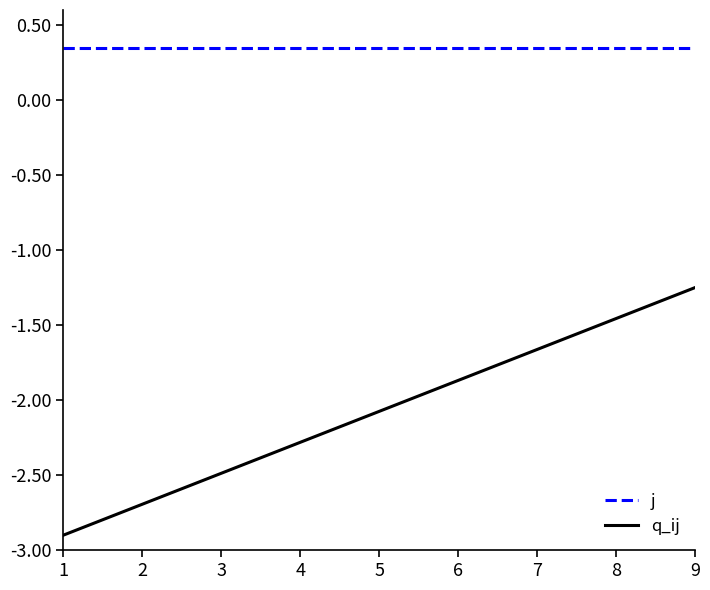

Rank the series by their average value, from highest to lowest.

j, q_ij